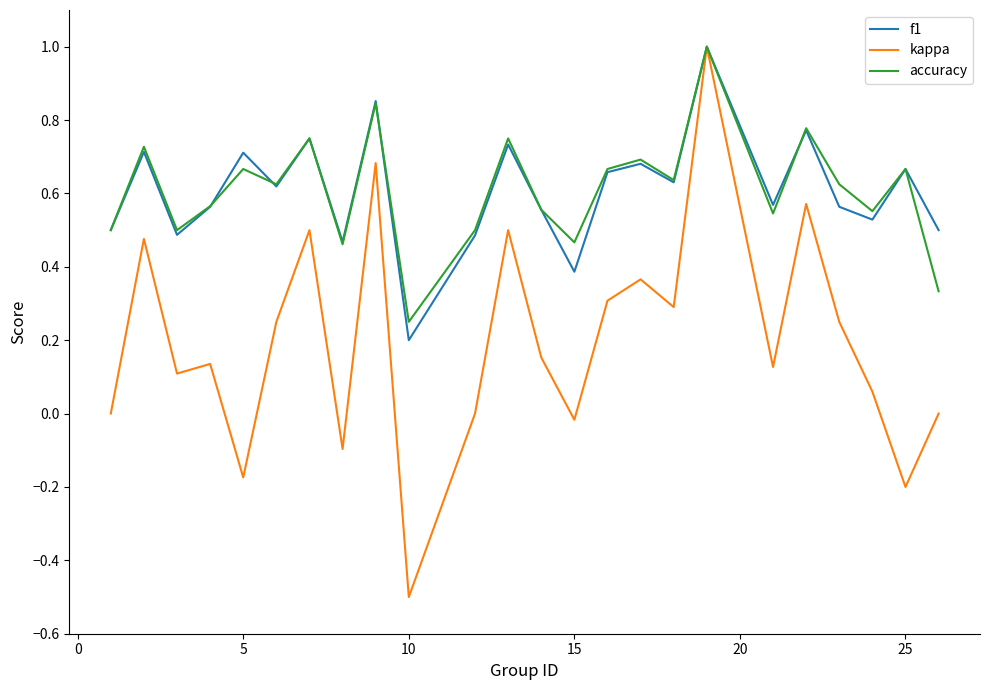

What is the minimum value shown in the chart?

-0.5